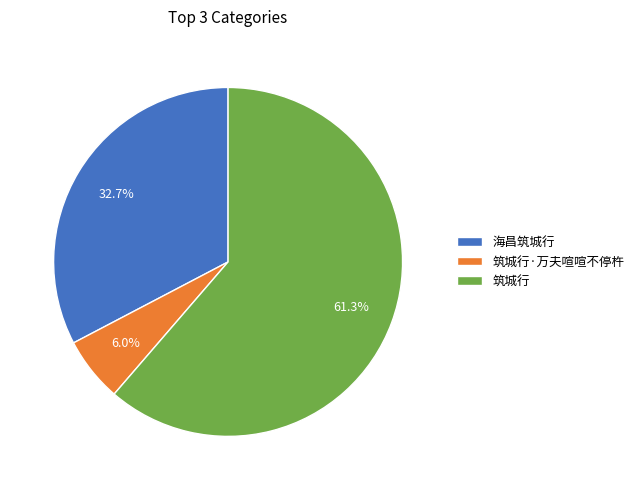

To the nearest percent, what portion does 筑城行 represent?

61%